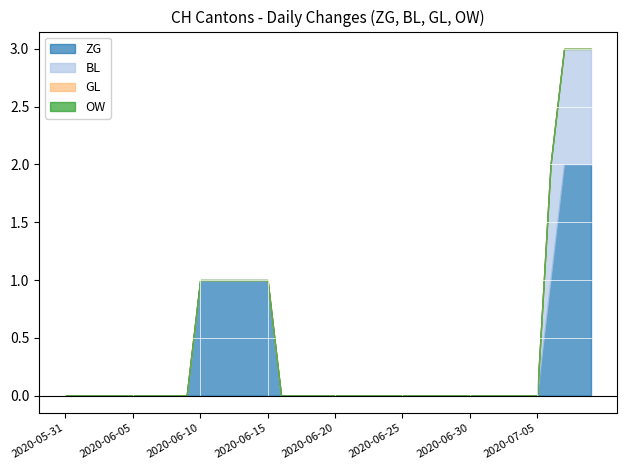

Which category has the highest value across all series?

2020-07-07